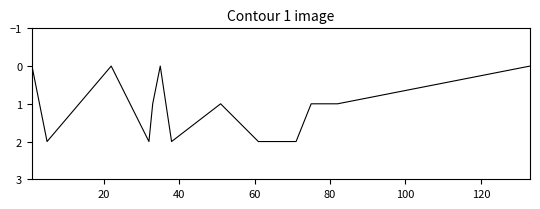

How many lines are shown in the chart?

1